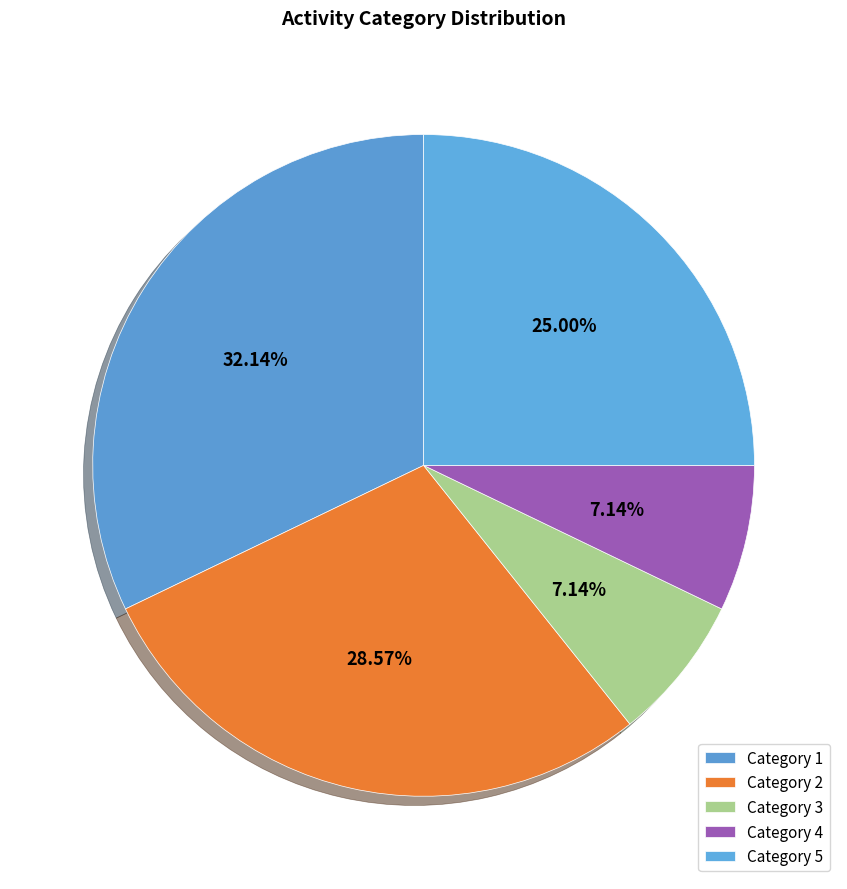

How many segments does this pie chart have?

5